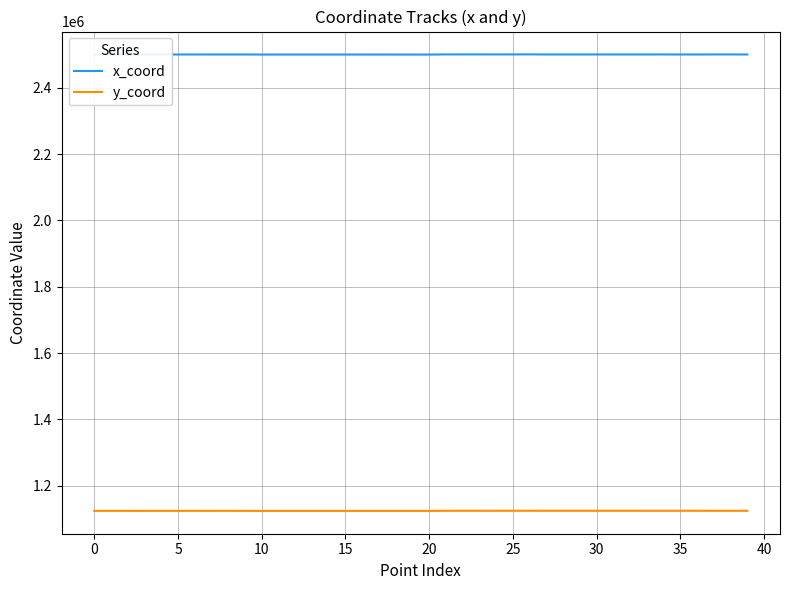

What are all the series names shown in the legend?

x_coord, y_coord